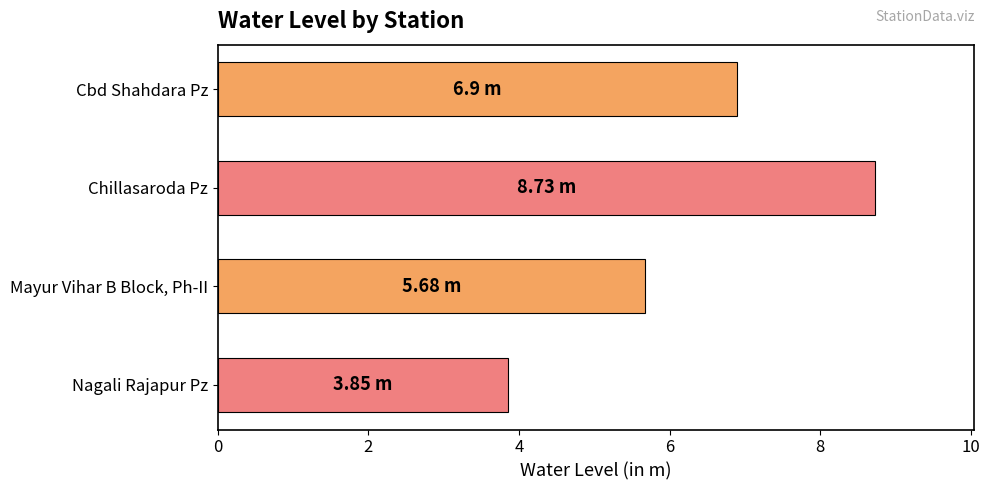

Where is the data nearest to the value 6?

Mayur Vihar B Block, Ph-II